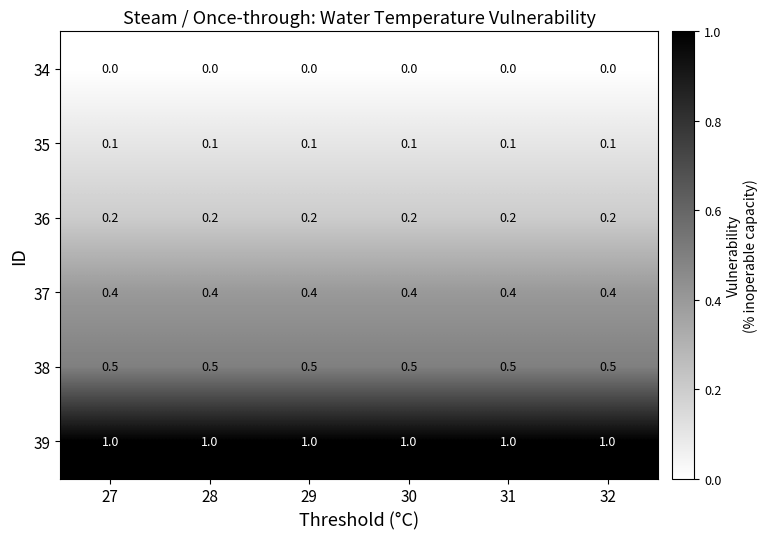

What is the sum of the 38 values at 28 and 27?

1.0